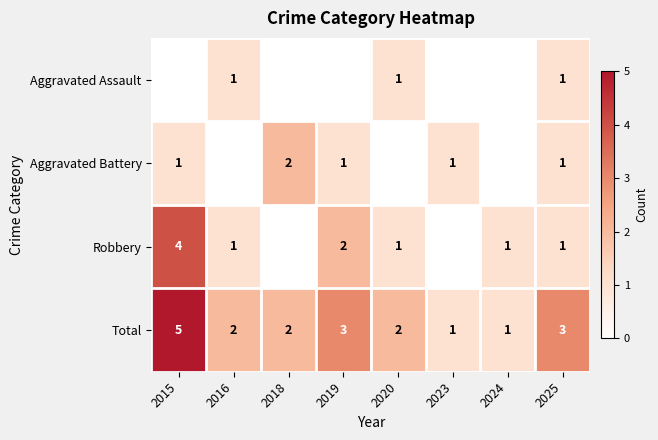

Between 2023 and 2019, which is larger?

2023